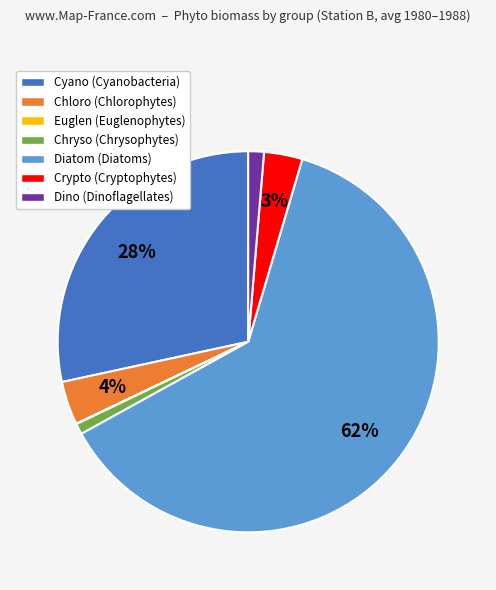

True or false: Diatom accounts for 48% of the total.

False